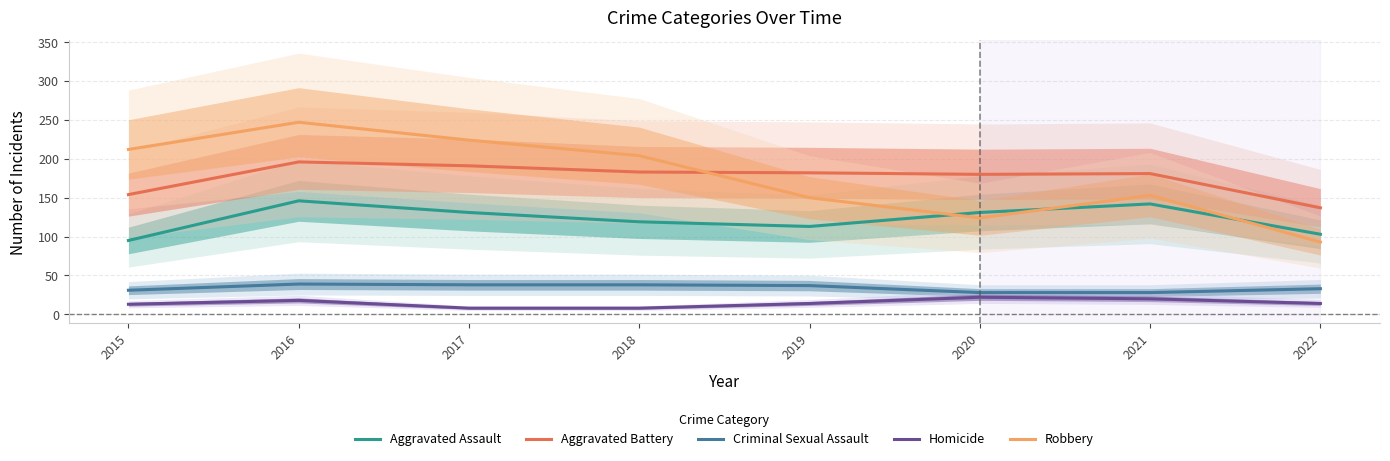

Which series has the largest total across all categories?

Robbery